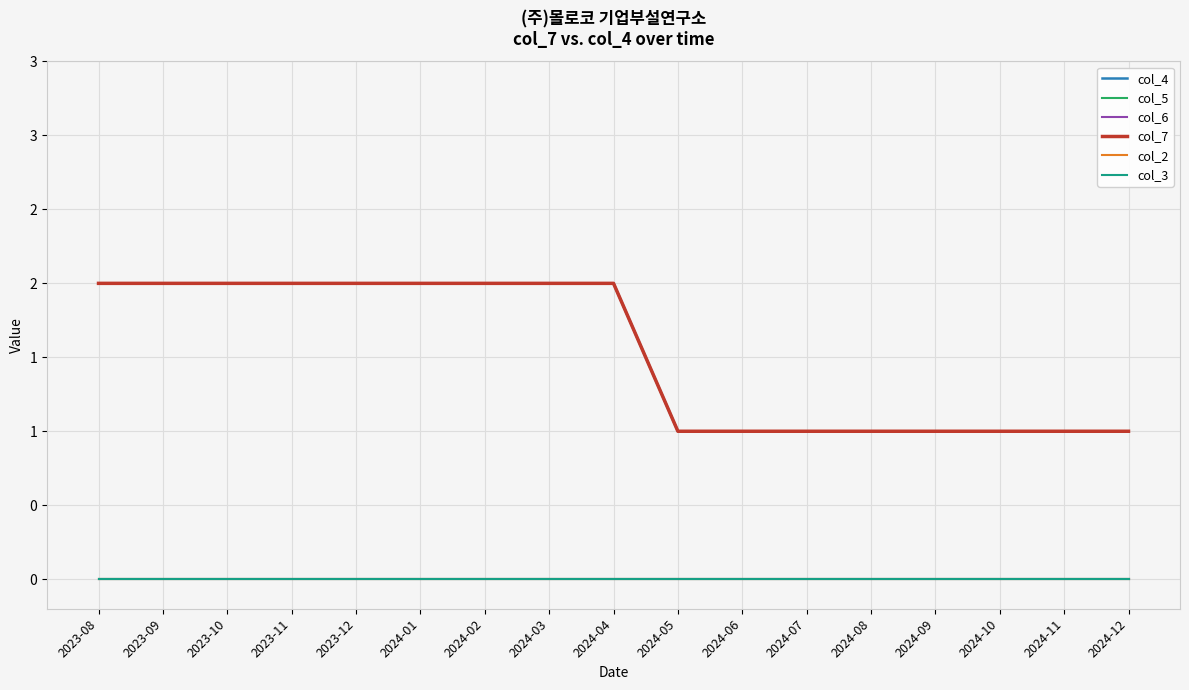

Reading right to left, list all the values displayed in this chart.

col_4: 2024-12=1	2024-11=1	2024-10=1	2024-09=1	2024-08=1	2024-07=1	2024-06=1	2024-05=1	2024-04=2	2024-03=2	2024-02=2	2024-01=2	2023-12=2	2023-11=2	2023-10=2	2023-09=2	2023-08=2
col_5: 2024-12=0	2024-11=0	2024-10=0	2024-09=0	2024-08=0	2024-07=0	2024-06=0	2024-05=0	2024-04=0	2024-03=0	2024-02=0	2024-01=0	2023-12=0	2023-11=0	2023-10=0	2023-09=0	2023-08=0
col_6: 2024-12=0	2024-11=0	2024-10=0	2024-09=0	2024-08=0	2024-07=0	2024-06=0	2024-05=0	2024-04=0	2024-03=0	2024-02=0	2024-01=0	2023-12=0	2023-11=0	2023-10=0	2023-09=0	2023-08=0
col_7: 2024-12=1	2024-11=1	2024-10=1	2024-09=1	2024-08=1	2024-07=1	2024-06=1	2024-05=1	2024-04=2	2024-03=2	2024-02=2	2024-01=2	2023-12=2	2023-11=2	2023-10=2	2023-09=2	2023-08=2
col_2: 2024-12=0	2024-11=0	2024-10=0	2024-09=0	2024-08=0	2024-07=0	2024-06=0	2024-05=0	2024-04=0	2024-03=0	2024-02=0	2024-01=0	2023-12=0	2023-11=0	2023-10=0	2023-09=0	2023-08=0
col_3: 2024-12=0	2024-11=0	2024-10=0	2024-09=0	2024-08=0	2024-07=0	2024-06=0	2024-05=0	2024-04=0	2024-03=0	2024-02=0	2024-01=0	2023-12=0	2023-11=0	2023-10=0	2023-09=0	2023-08=0